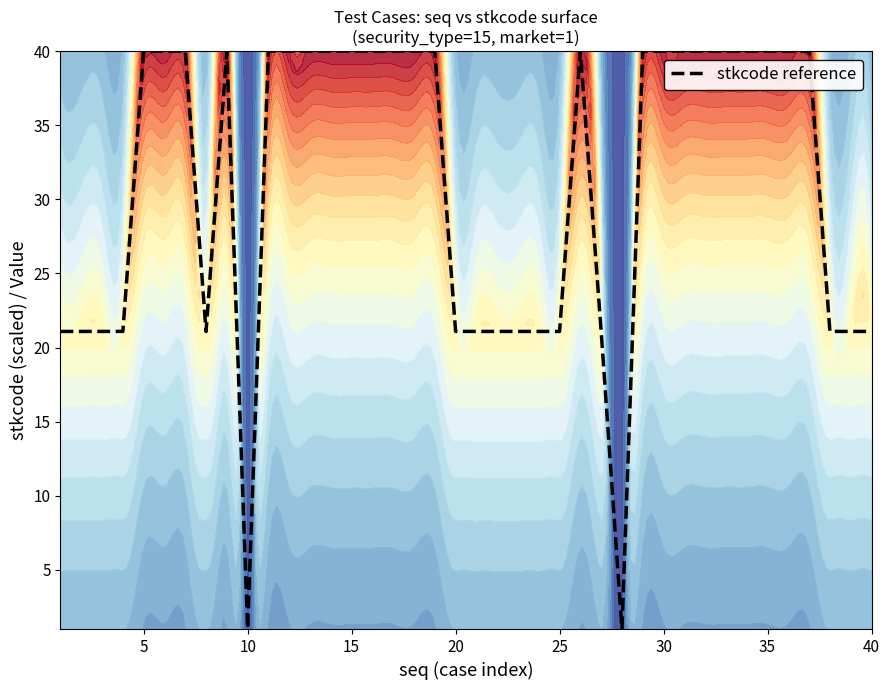

Is it true that stkcode reference equals 15.0 at 30?

False